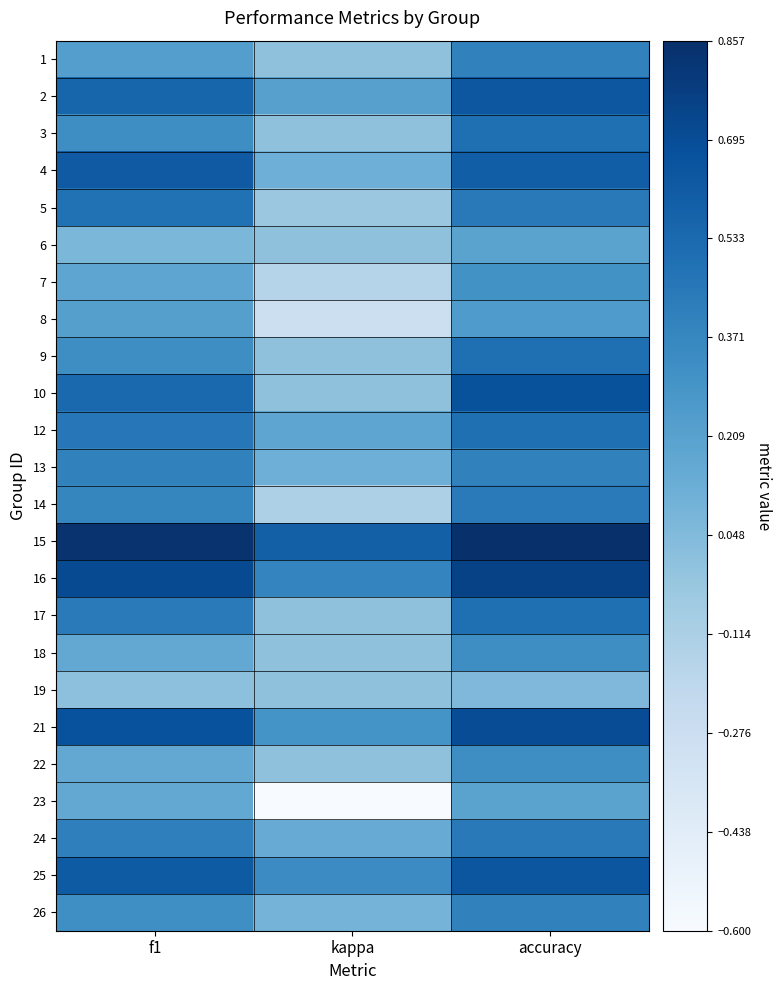

At which category is the sum across all series the highest?

accuracy